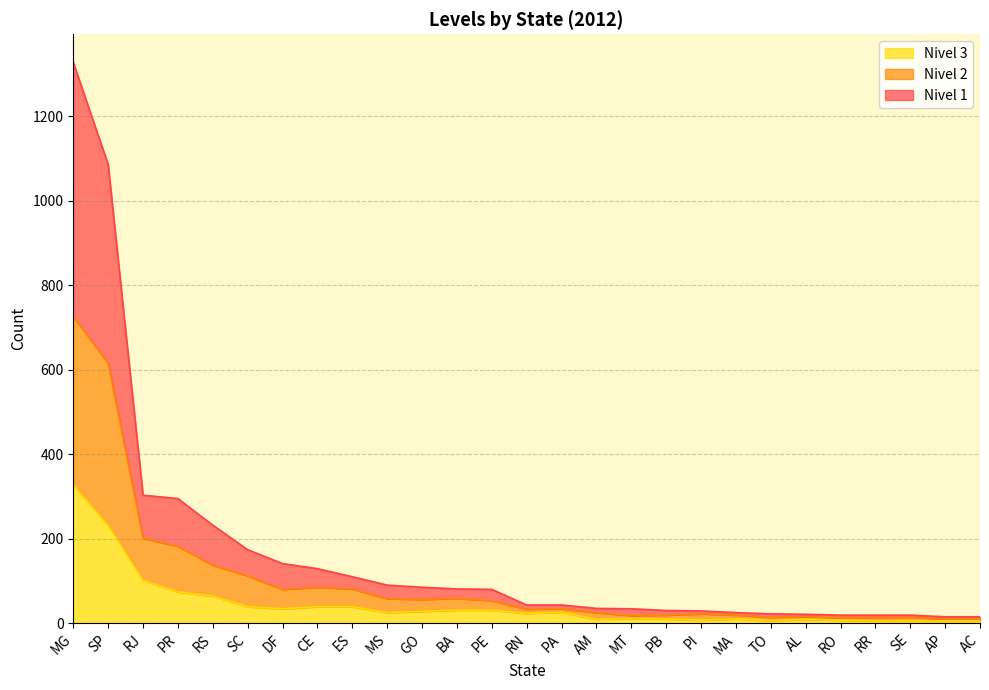

At which category is the sum across all series the highest?

MG